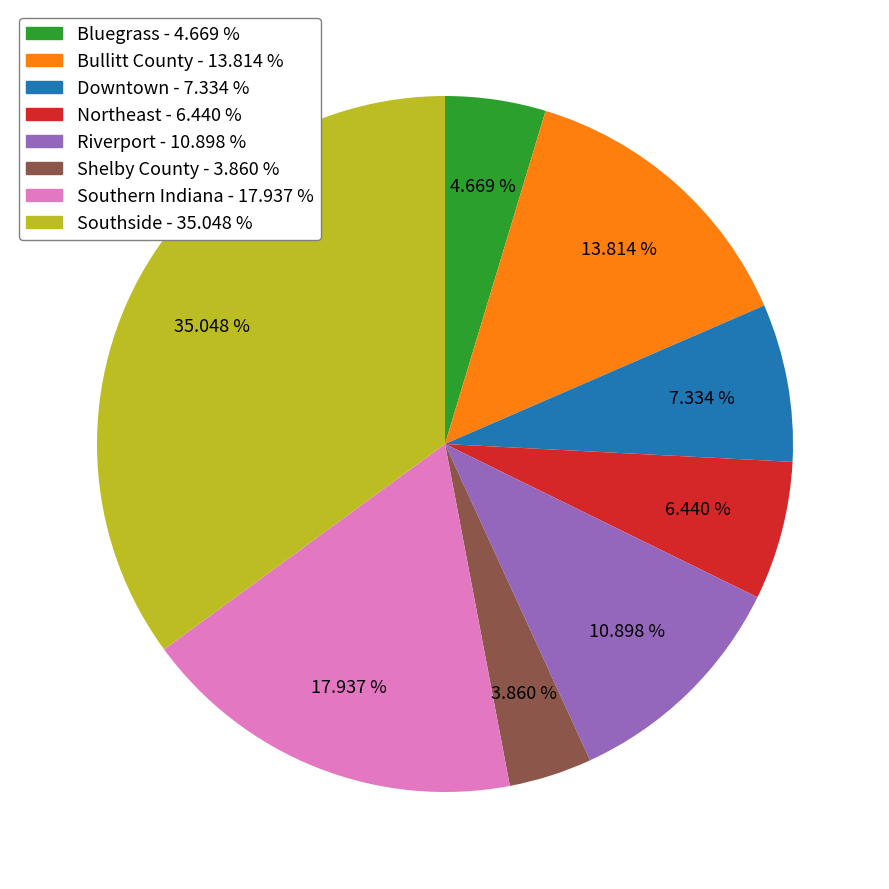

Which slice is the smallest?

Shelby County